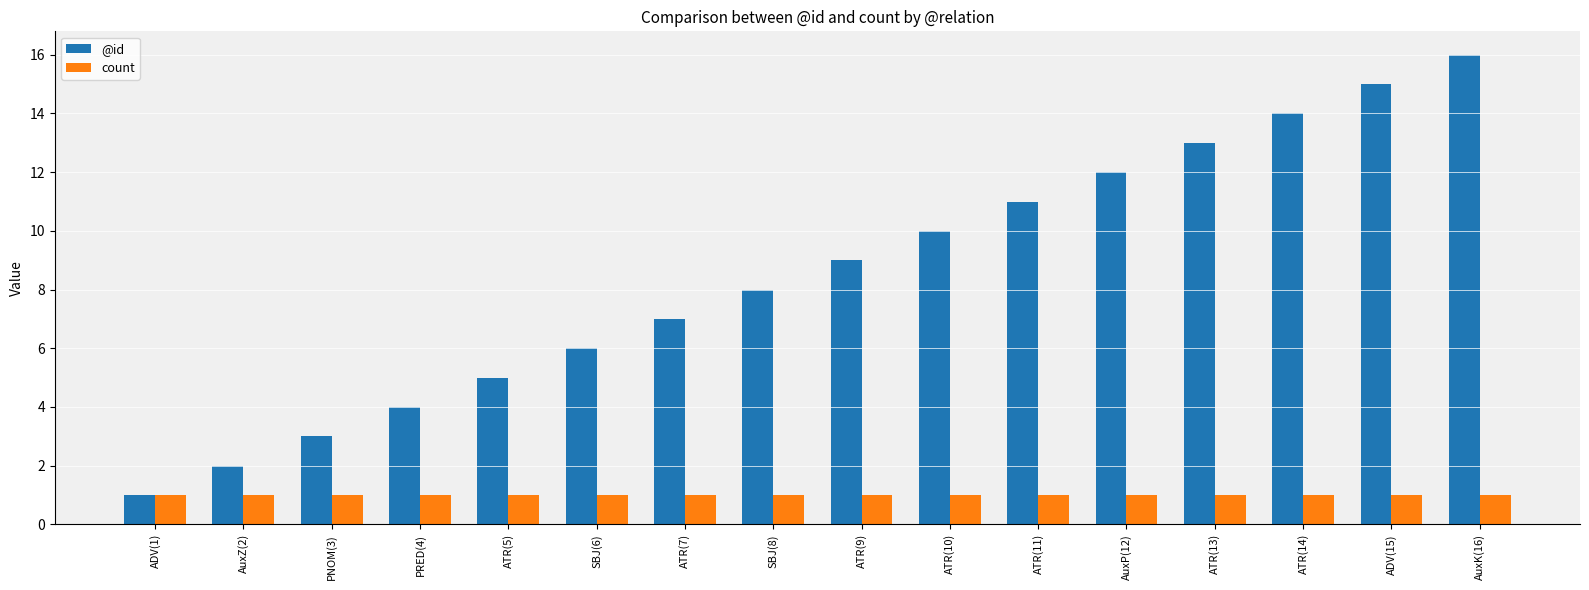

What is the value of the count bar at the 1st from the left?

1